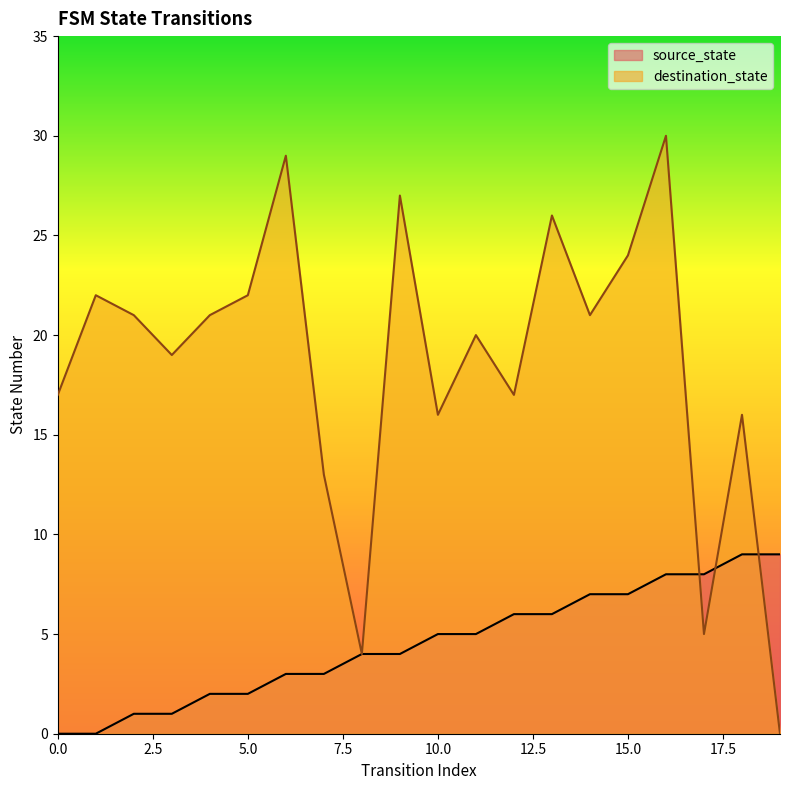

How many times do source_state and destination_state cross each other?

3